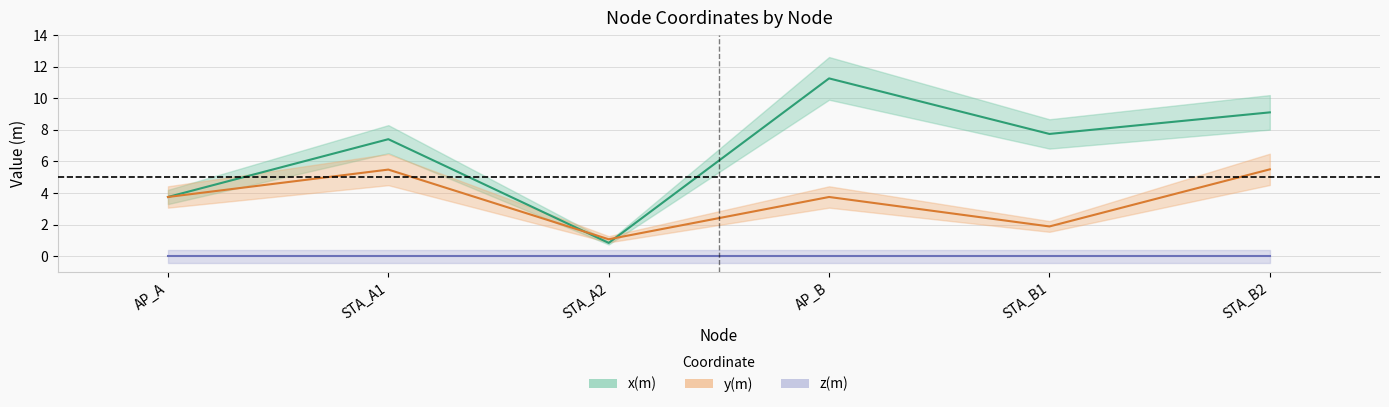

How many data points does each series have?

6